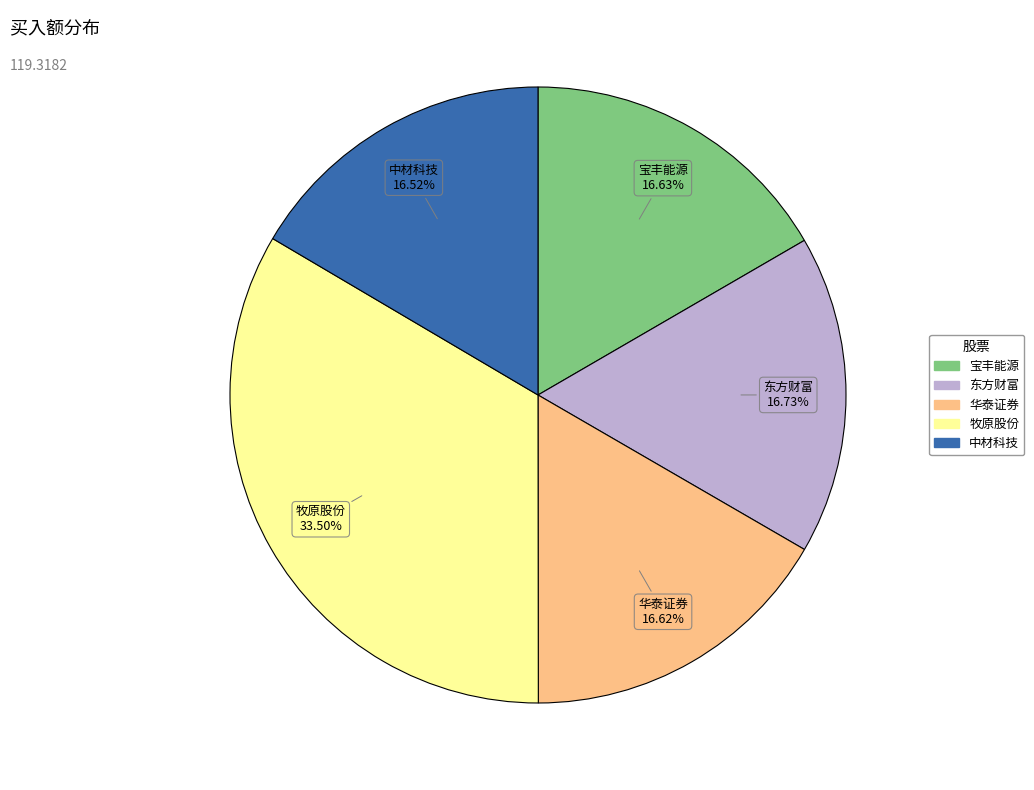

Which slice is the largest?

牧原股份